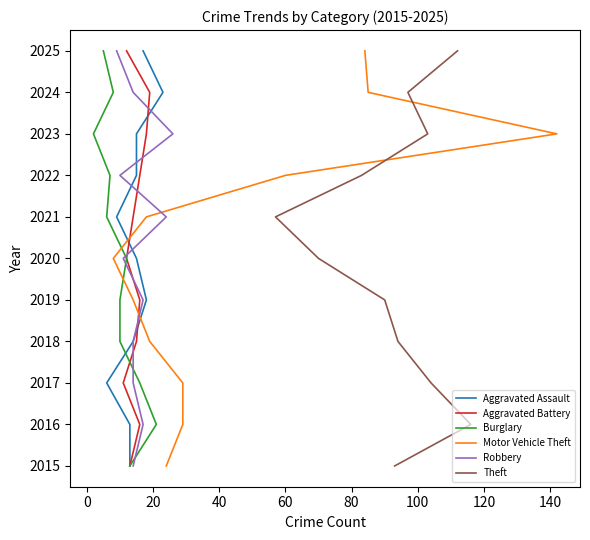

Count the Theft values in the range 2017 to 2023.

7